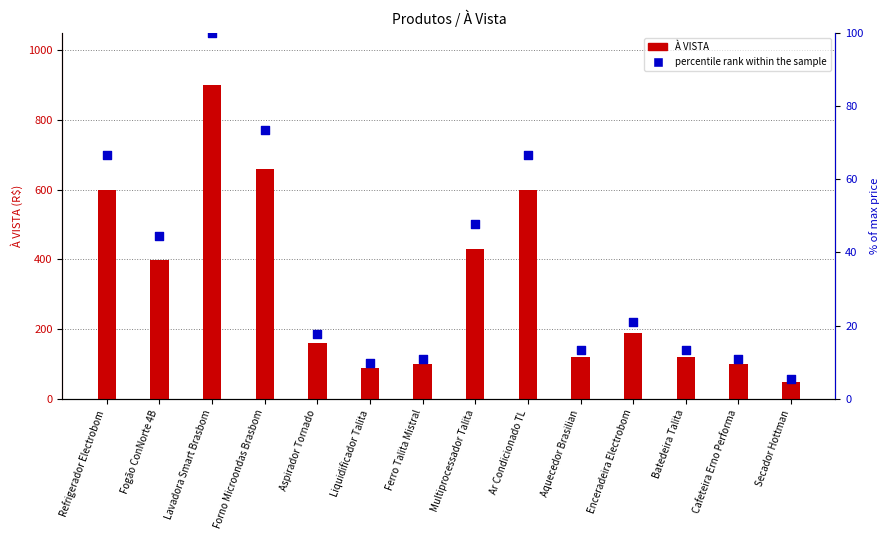

What is the total value across all series at Lavadora Smart Brasbom?

999.0